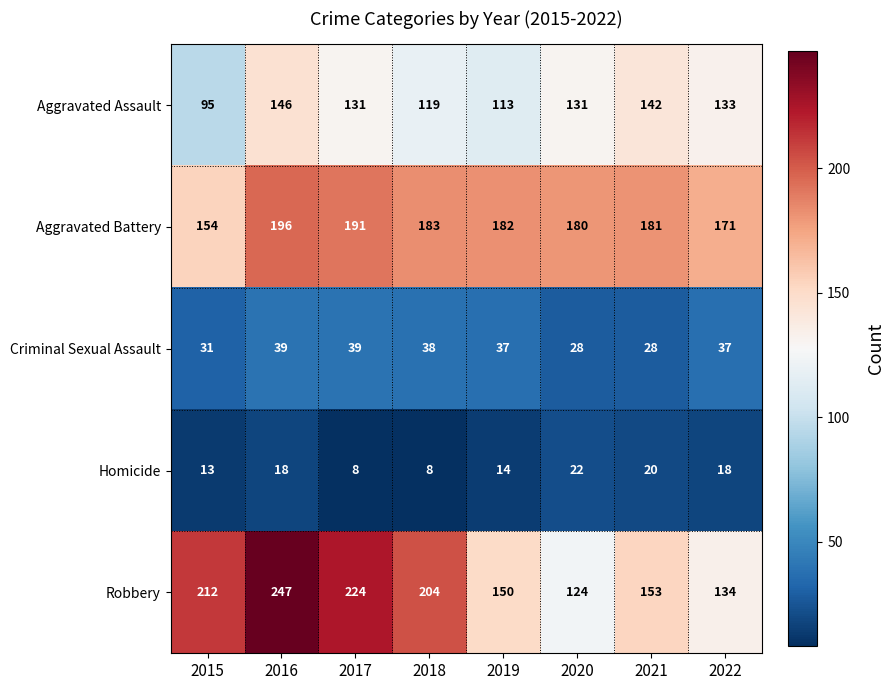

True or false: Aggravated Battery has a value of 180 at 2020.

True